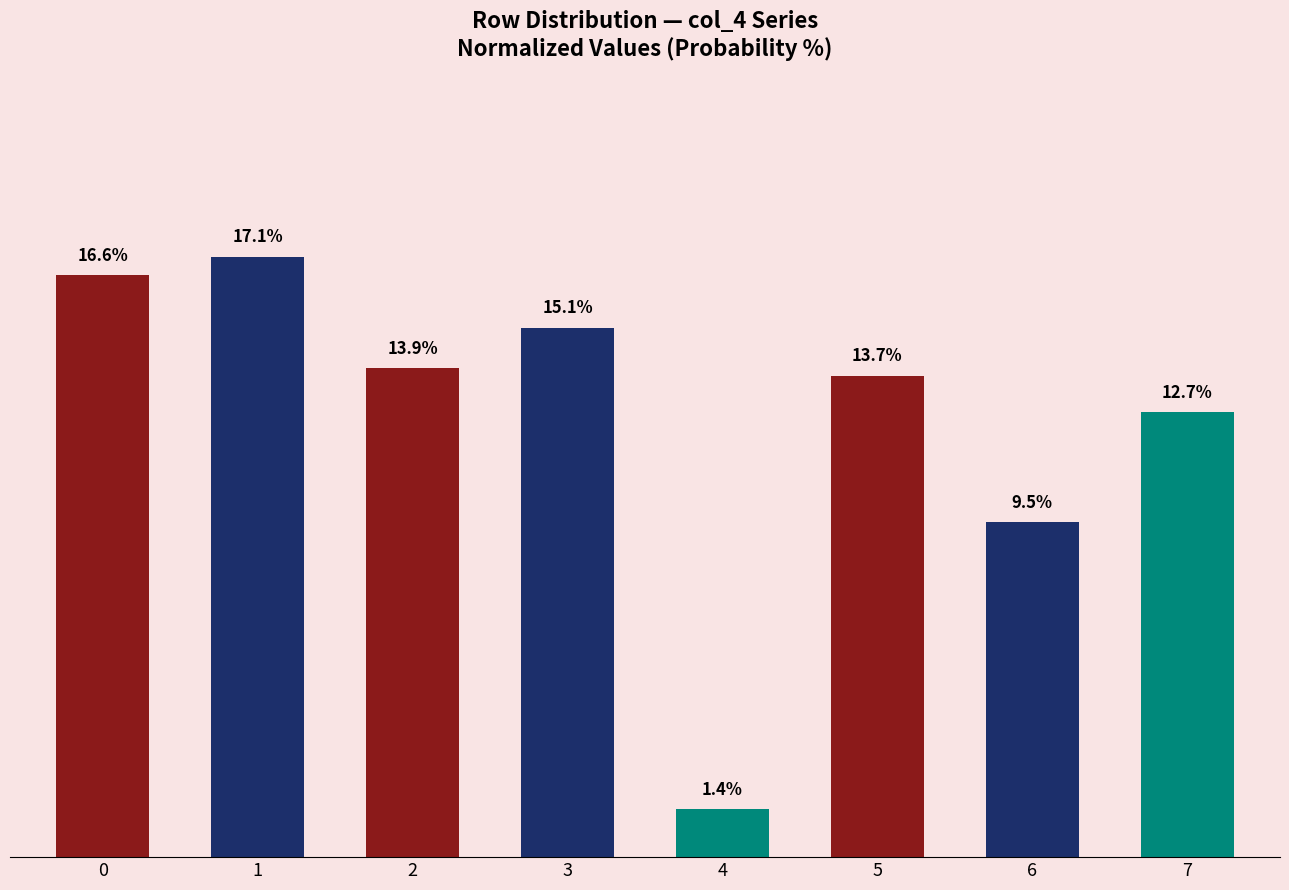

Rank the categories by value from lowest to highest.

4, 6, 7, 5, 2, 3, 0, 1